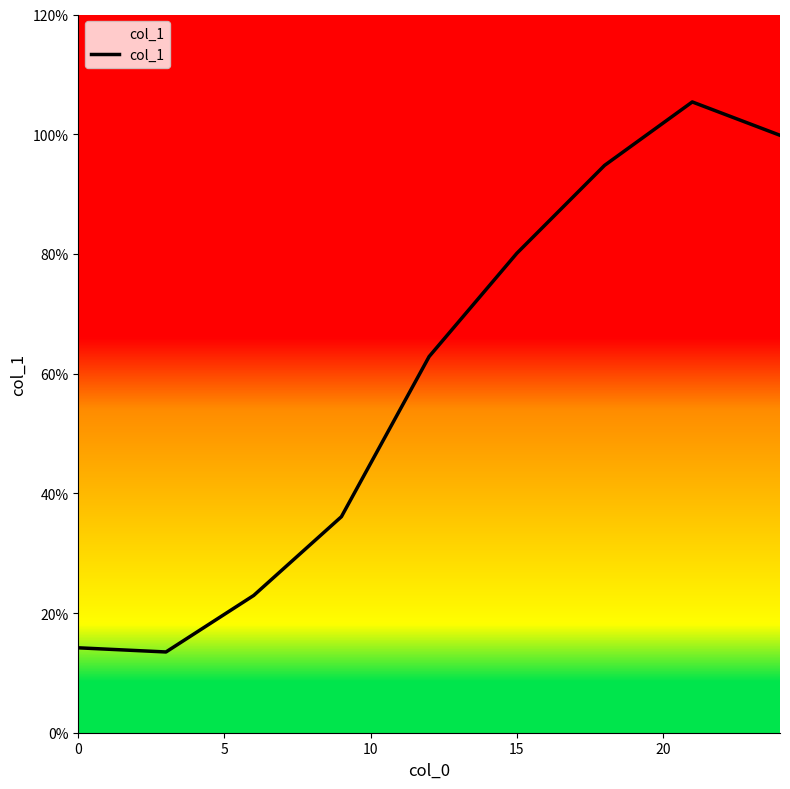

Does the chart have visible grid lines?

No